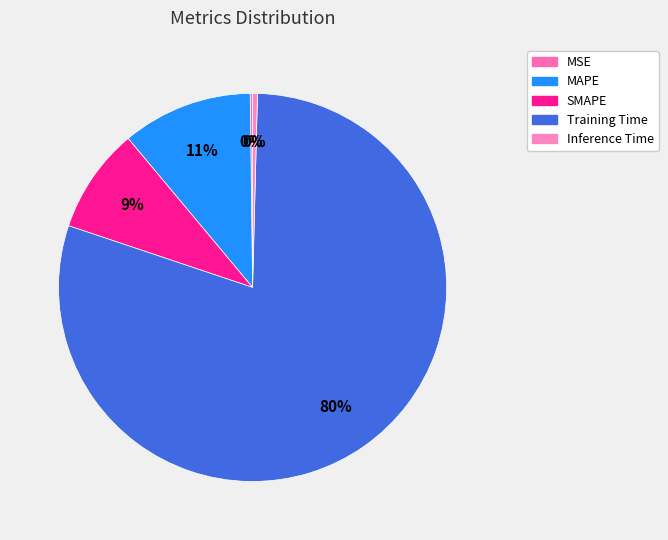

Which category accounts for the majority?

Training Time